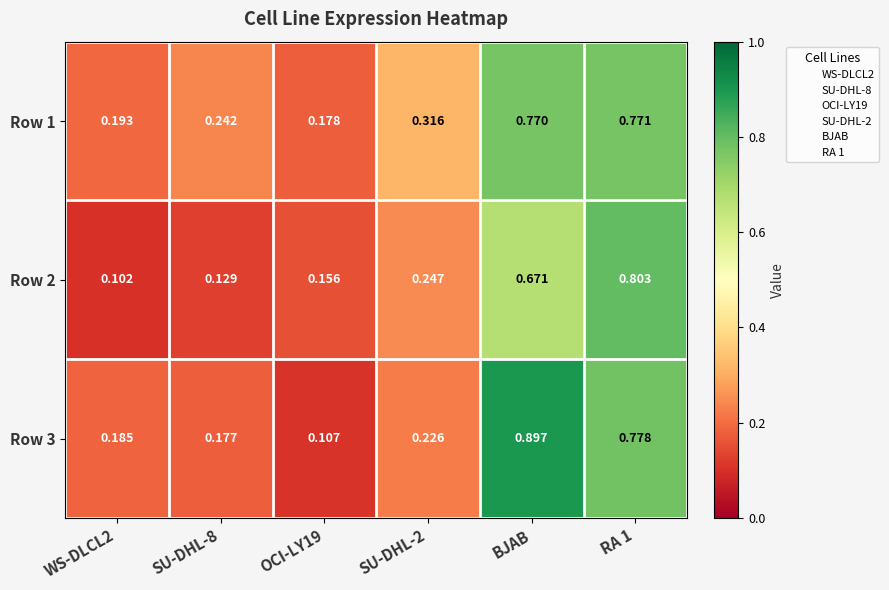

Which label corresponds to the largest value in the chart?

BJAB